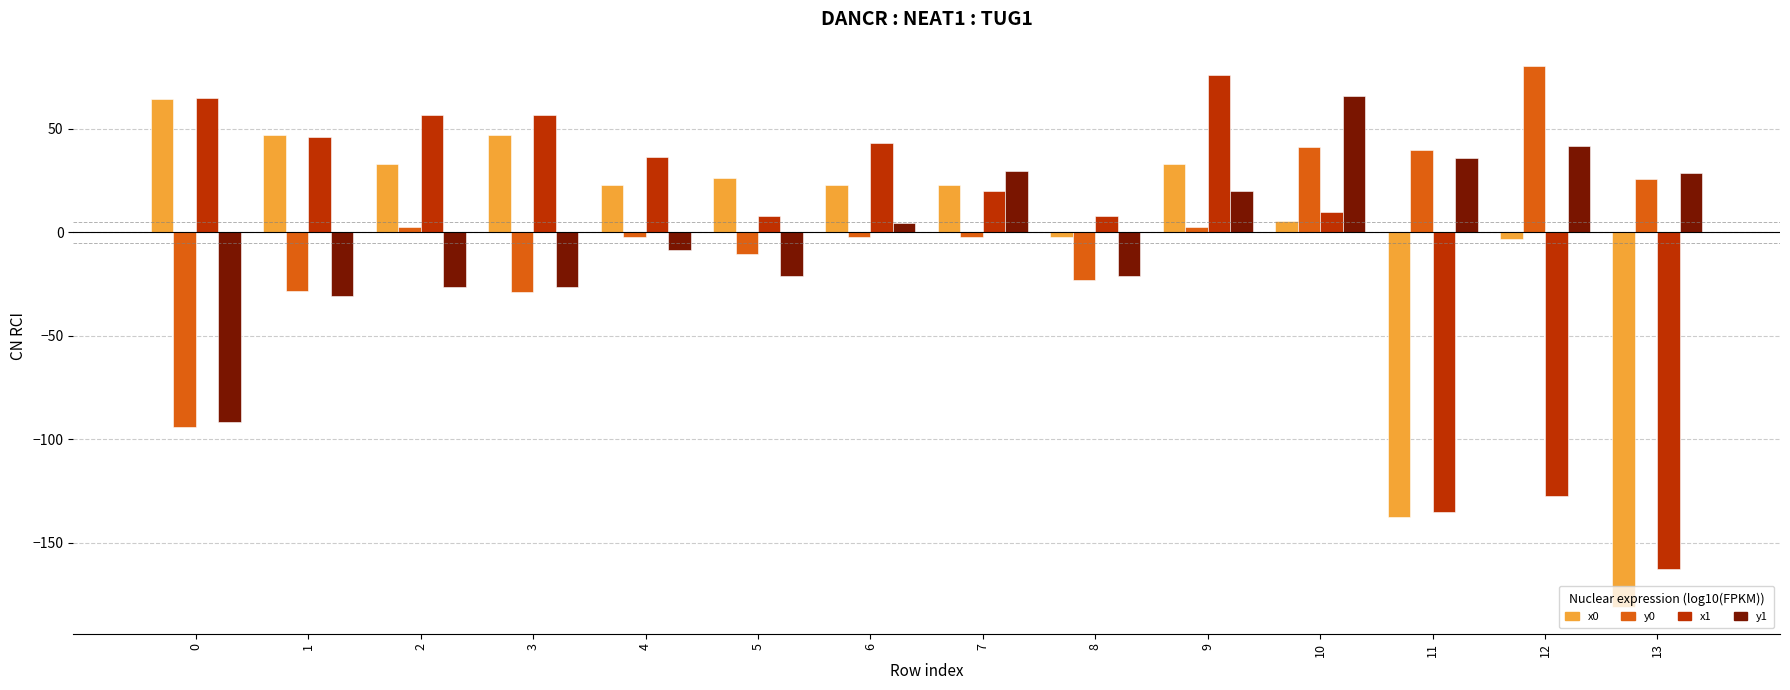

The value of x0 at 10 is 5.6. True or false?

True